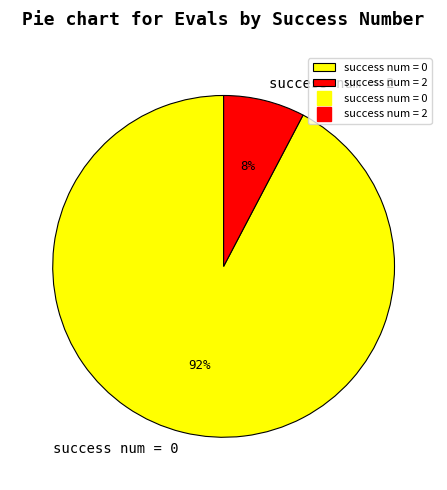

Is the sum of success num = 2 and success num = 0 greater than half?

Yes